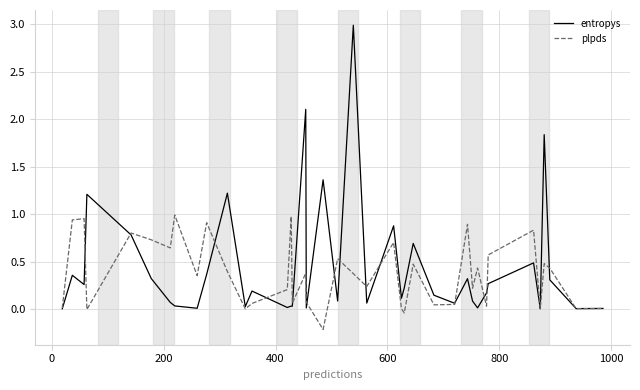

What are all the series names shown in the legend?

entropys, plpds